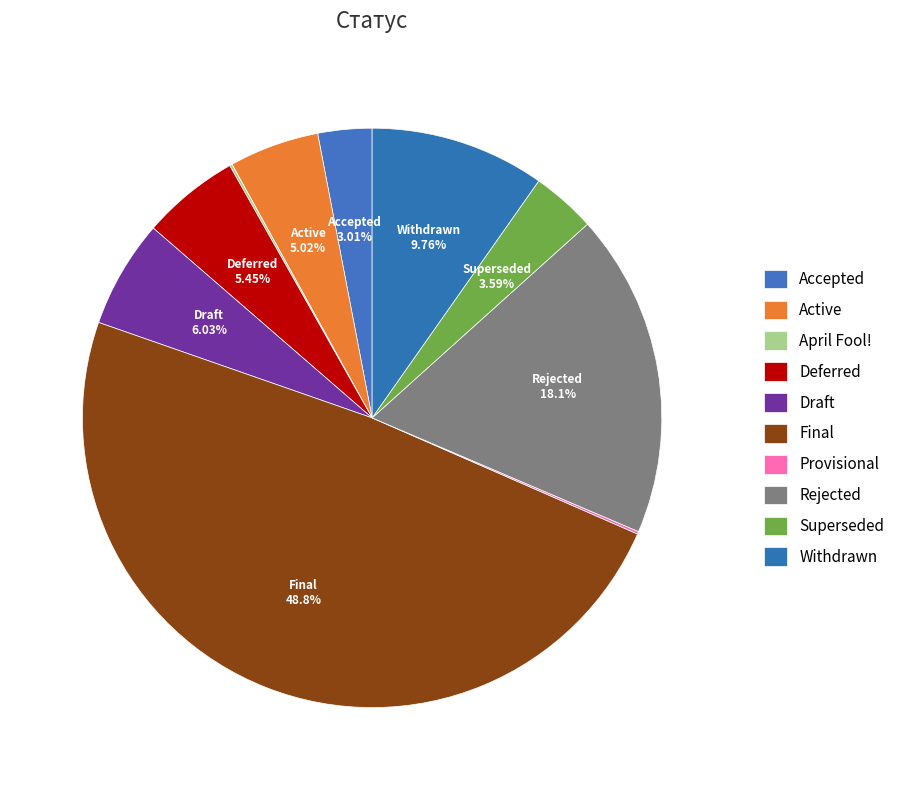

Do Superseded and Deferred together represent more than half of the pie?

No